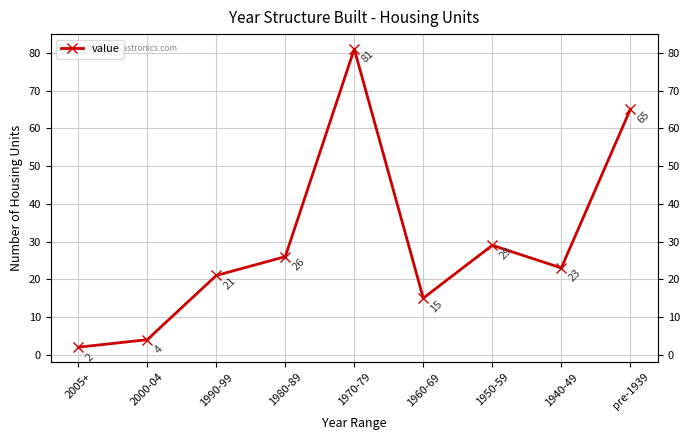

Where is the first local maximum?

1970-79